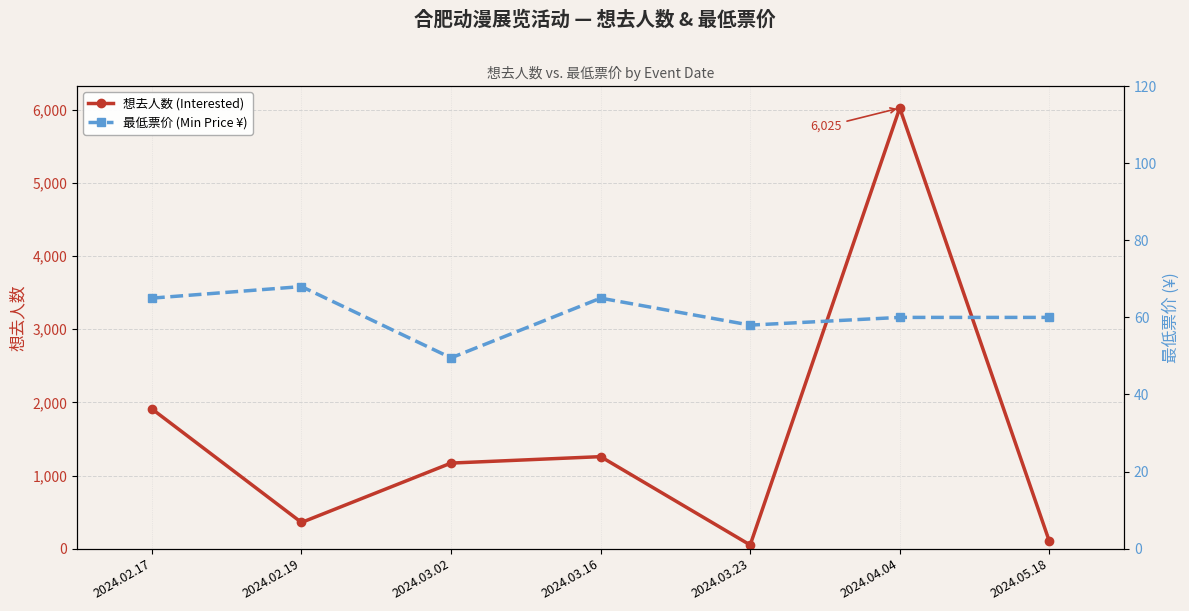

At which label is 想去人数 (Interested) closest to 3037?

2024.02.17